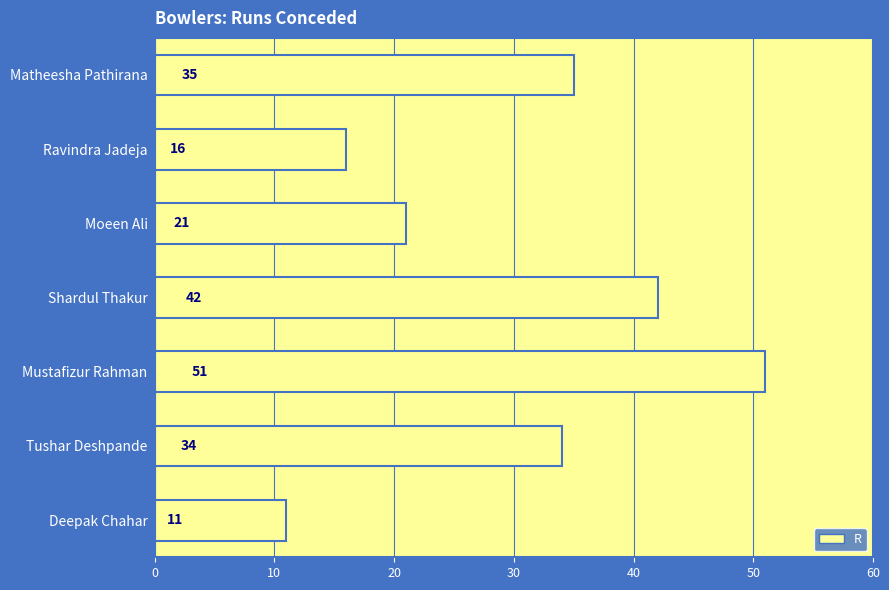

Where is the data nearest to the value 31?

Tushar Deshpande